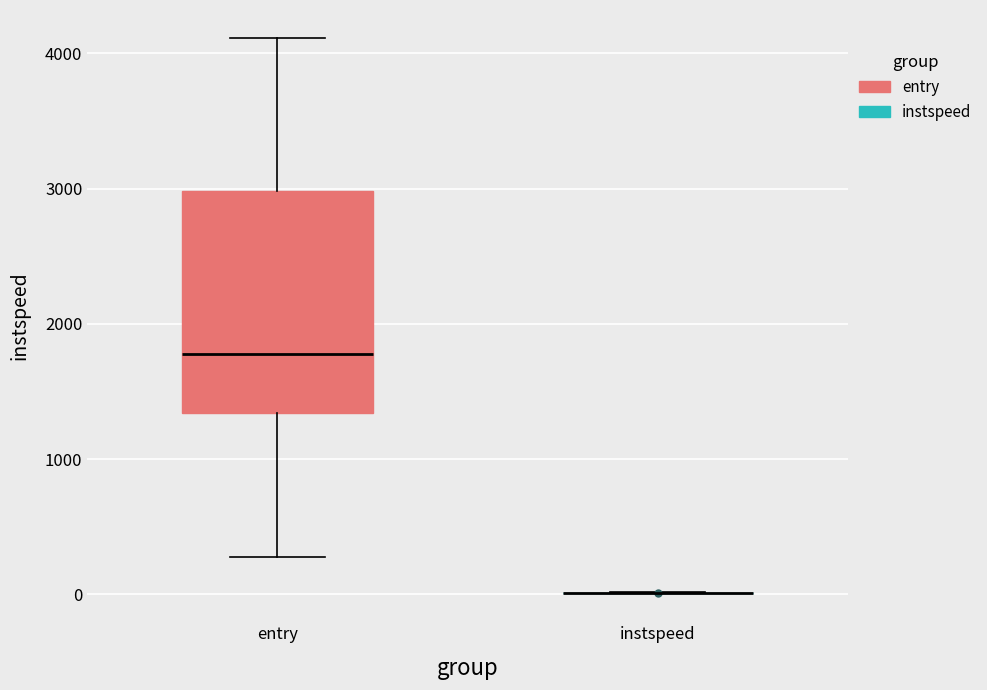

Reading left to right, transcribe this box plot: for each box, give where its median line is, the range the box spans, and where its two whiskers end, as read against the y-axis. The values are not printed on the chart, so give them approximately, as read against the axis.

entry: median 1800, box 1300 to 3000, whiskers 300 to 4100
instspeed: box collapsed to a line at 0, whiskers 0 to 0